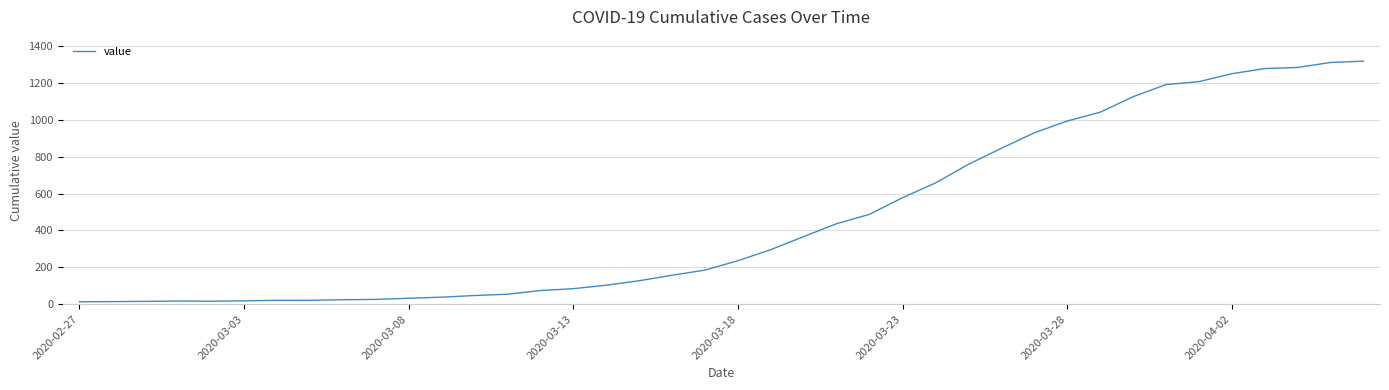

What is the difference between the maximum and minimum values?

1306